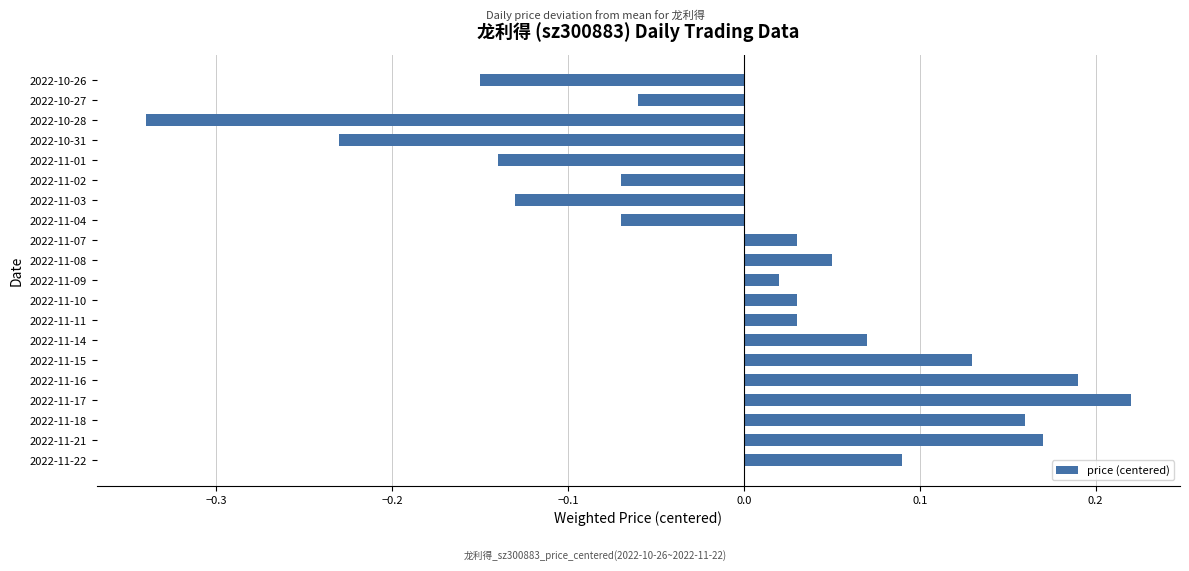

Which has a higher value, 2022-11-22 or 2022-10-31?

2022-11-22